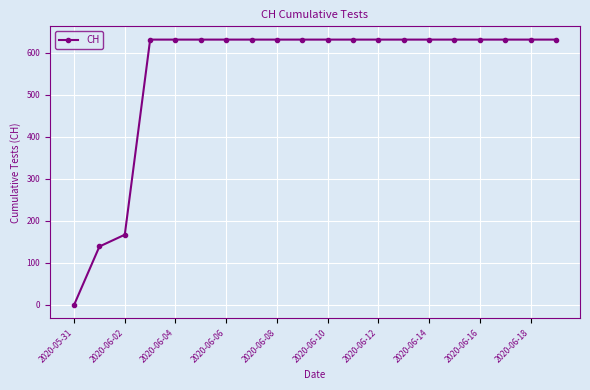

What is the difference between the maximum and second lowest values?

492